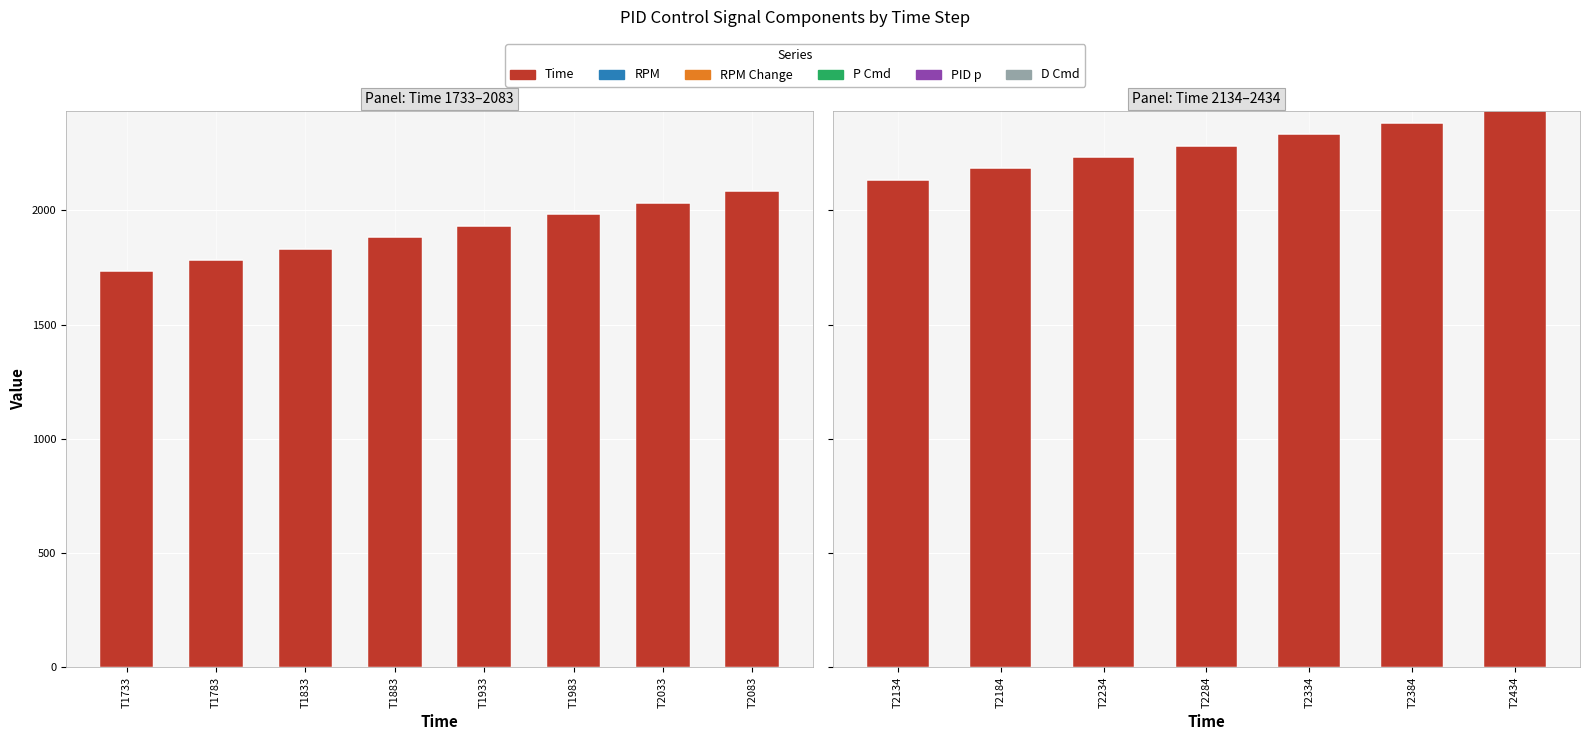

At which label does PID p reach its peak?

T2134